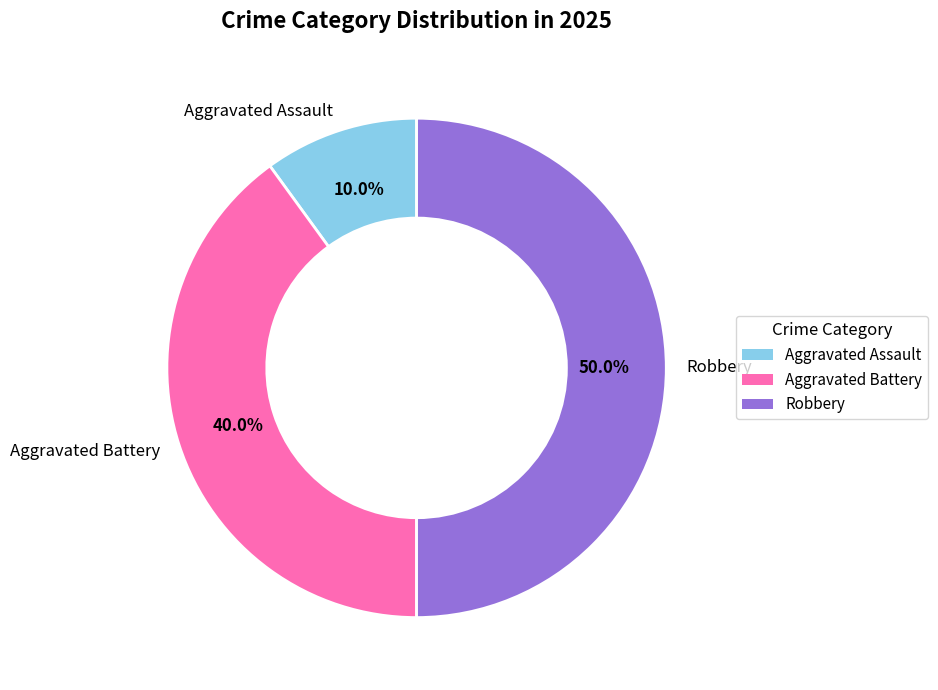

Rank the categories by value from highest to lowest.

Robbery, Aggravated Battery, Aggravated Assault